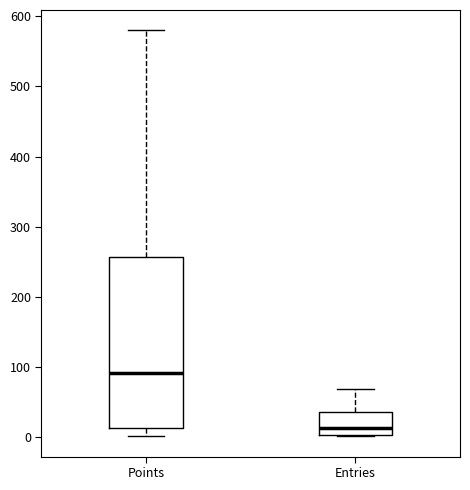

Which box is the tallest, from its lower edge to its upper edge?

Points